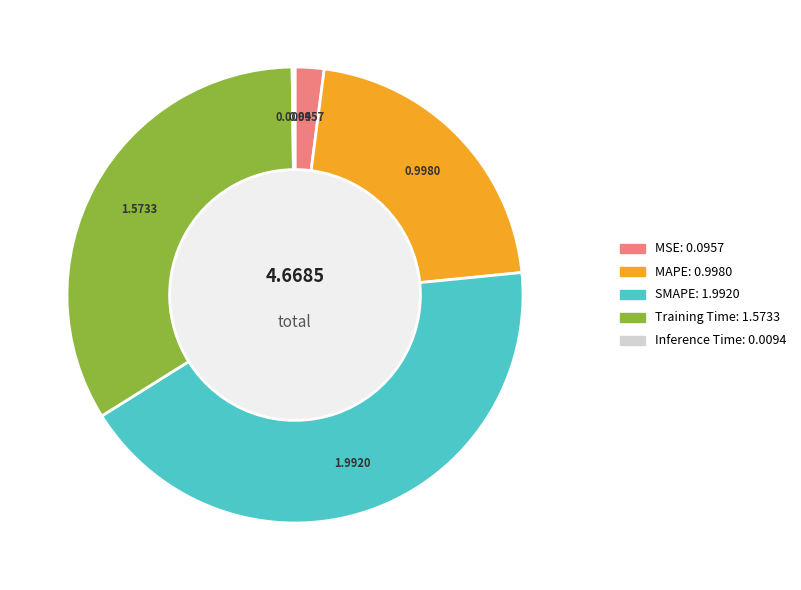

Combined, do MAPE and Training Time account for over 50%?

Yes